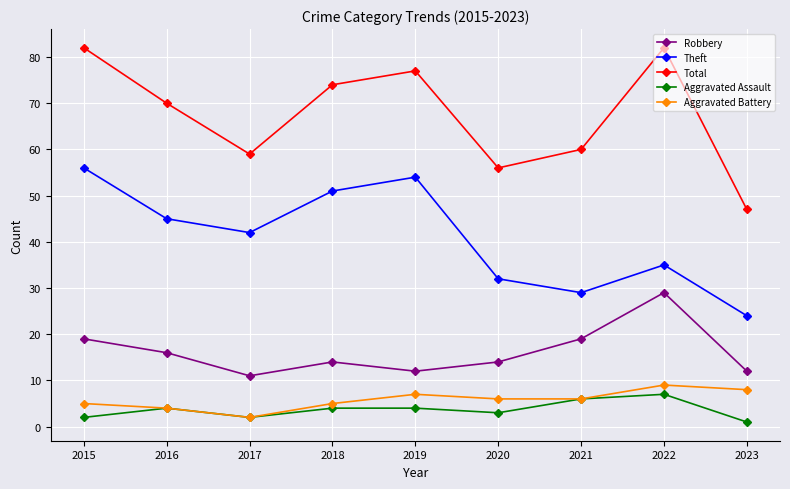

List the series in order of their peak value, lowest first.

Aggravated Assault, Aggravated Battery, Robbery, Theft, Total